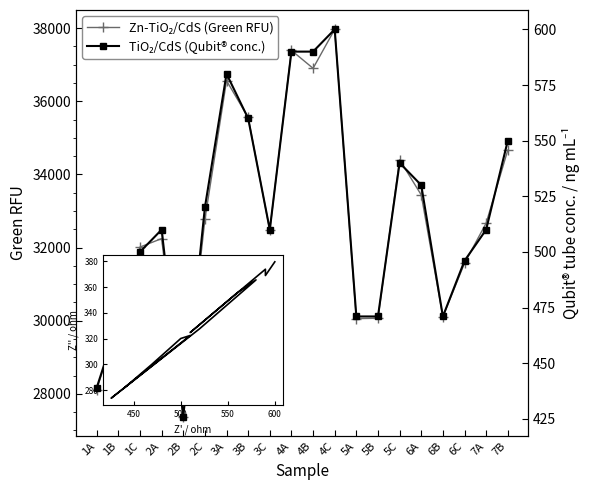

In Zn-TiO2/CdS, how many points are higher than both neighbors (excluding endpoints)?

5